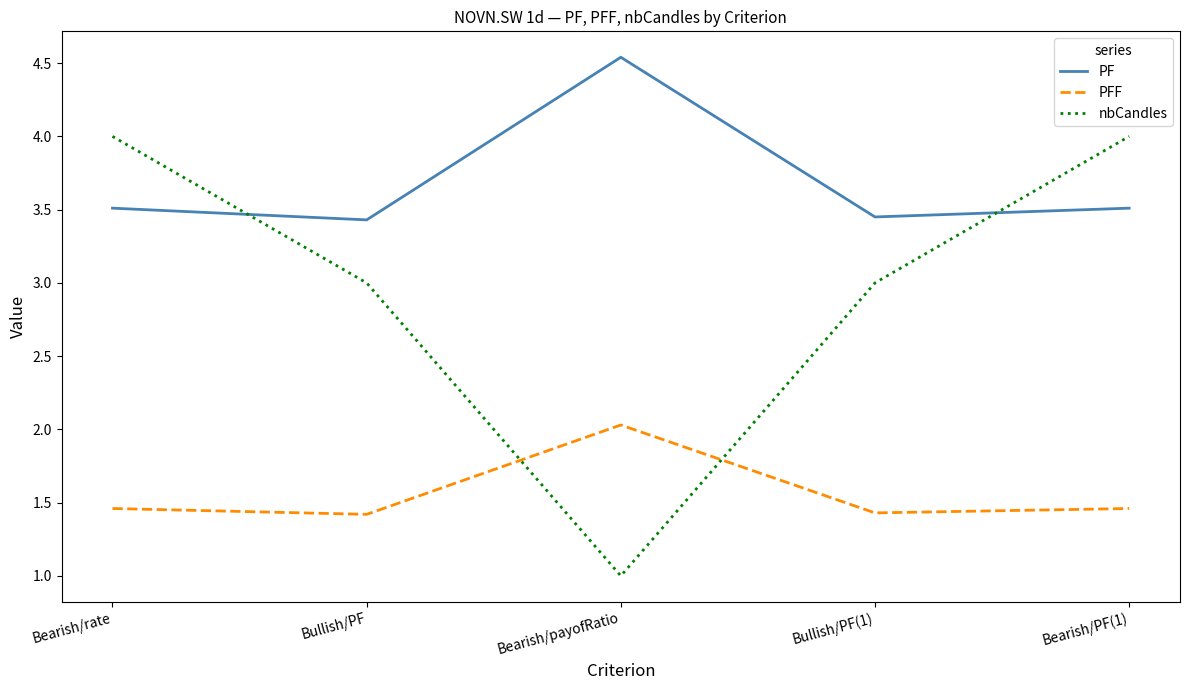

What is the lowest value of the PFF series?

1.4